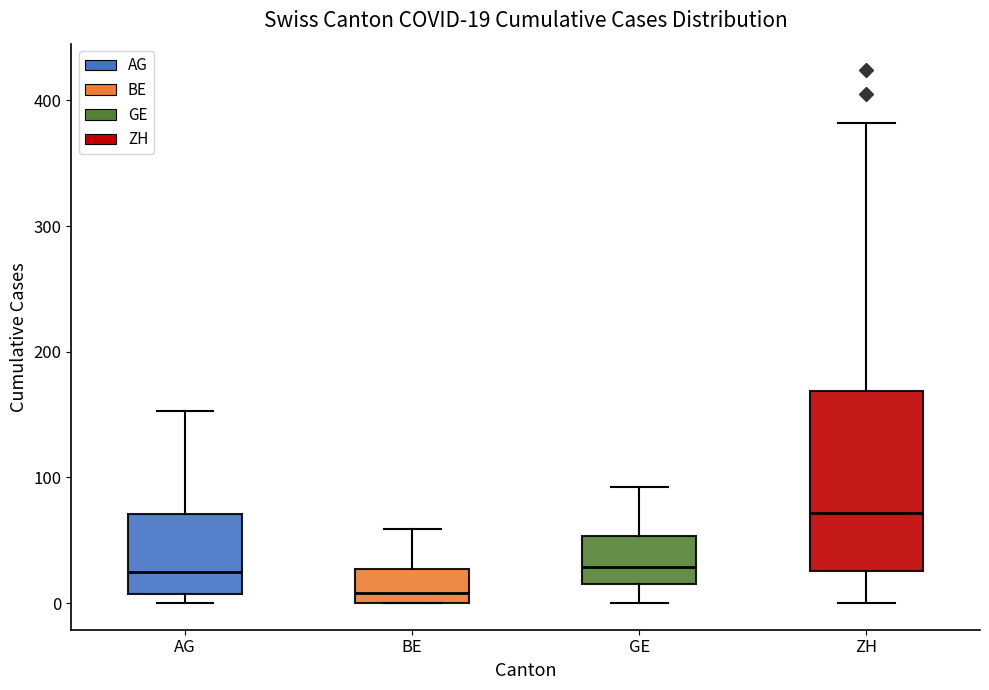

Which box has the lowest median line?

BE